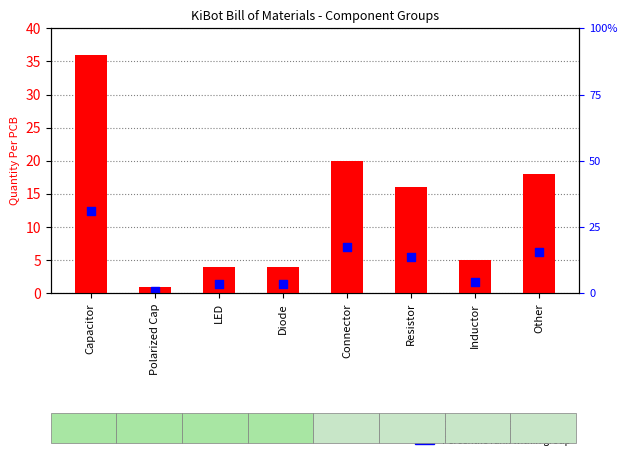

Which series reaches the minimum Y coordinate?

Percentile rank within group